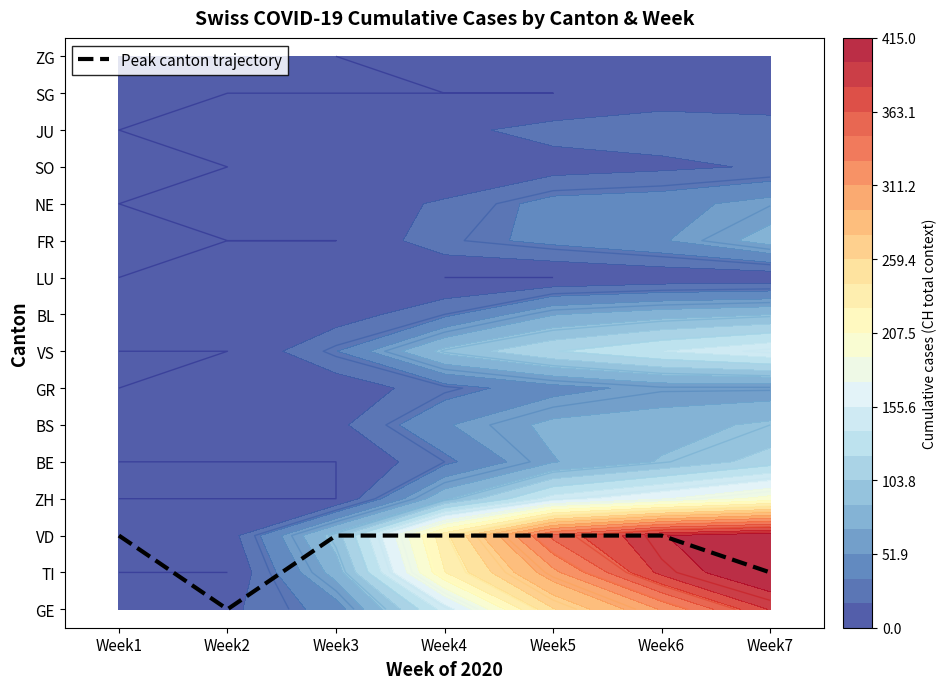

List the labels in order of value, smallest first.

Week2, Week7, Week1, Week3, Week4, Week5, Week6